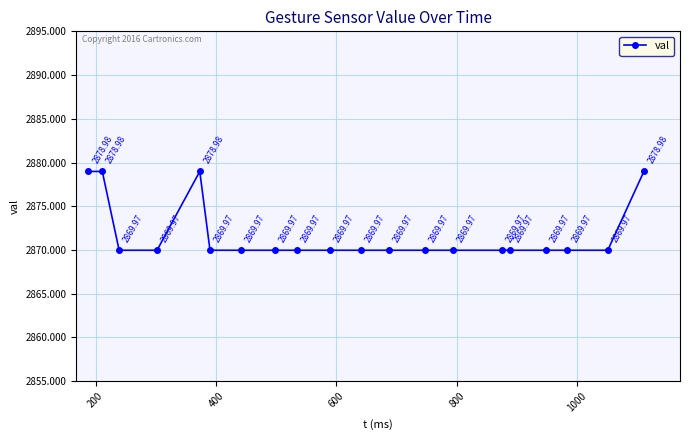

Reading left to right, transcribe all the data shown in this chart.

2879.0	2879.0	2870.0	2870.0	2879.0	2870.0	2870.0	2870.0	2870.0	2870.0	2870.0	2870.0	2870.0	2870.0	2870.0	2870.0	2870.0	2870.0	2870.0	2879.0